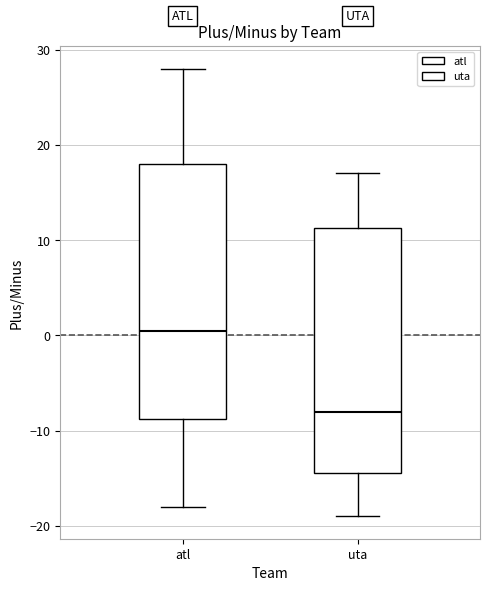

Reading left to right, read every box against the y-axis: the position of its median line, the range the box covers, and the ends of its whiskers. The values are not printed on the chart, so give them approximately, as read against the axis.

atl: median 1, box -9 to 18, whiskers -18 to 28
uta: median -8, box -14 to 11, whiskers -19 to 17